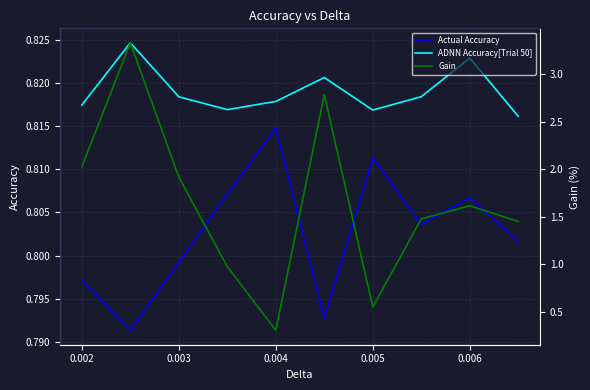

True or false: ADNN Accuracy[Trial 50] and Actual Accuracy intersect in this chart.

False